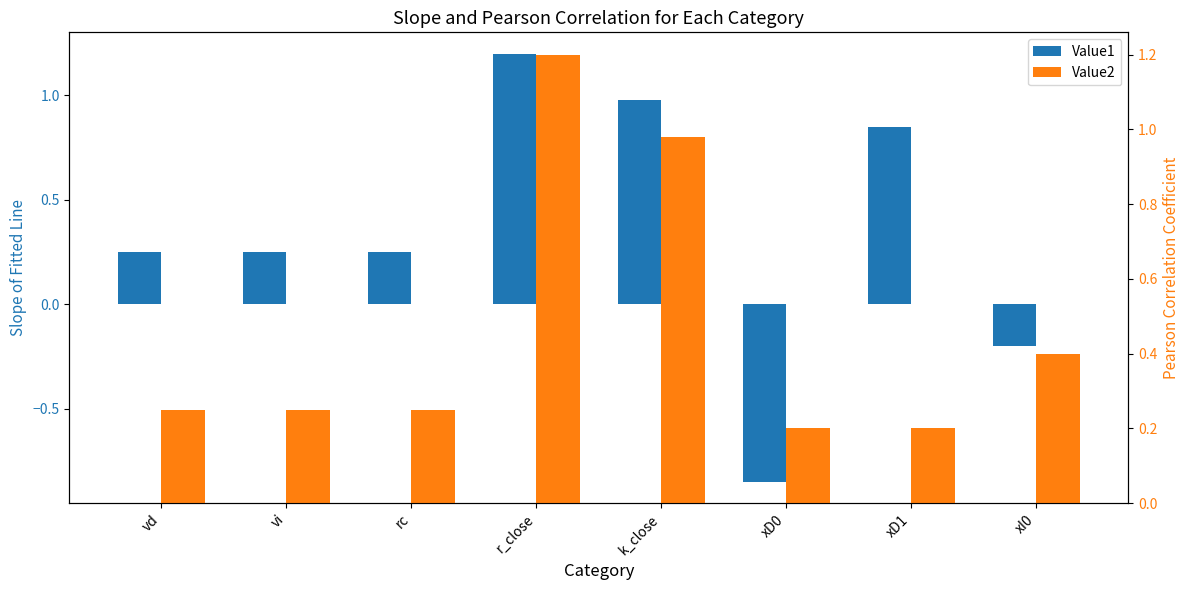

What is the approximate value of Value1 at vd?

0.2